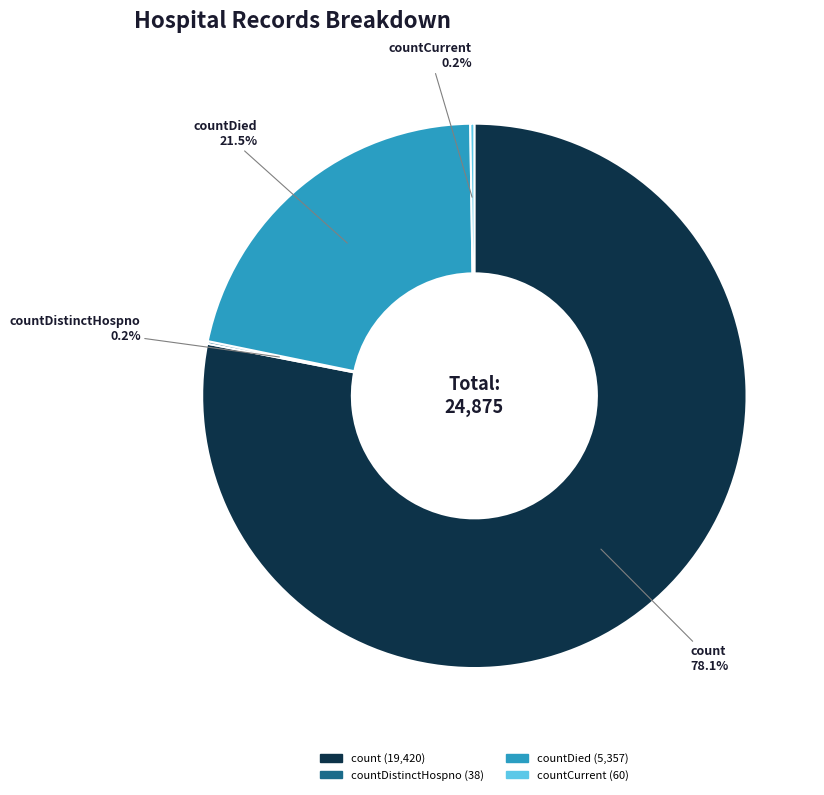

Is there a majority slice in this chart?

Yes